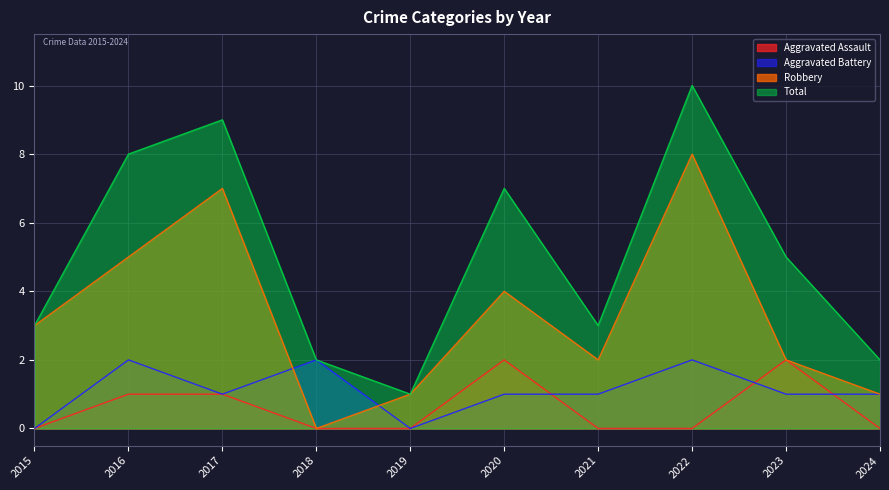

Does the chart have visible grid lines?

Yes